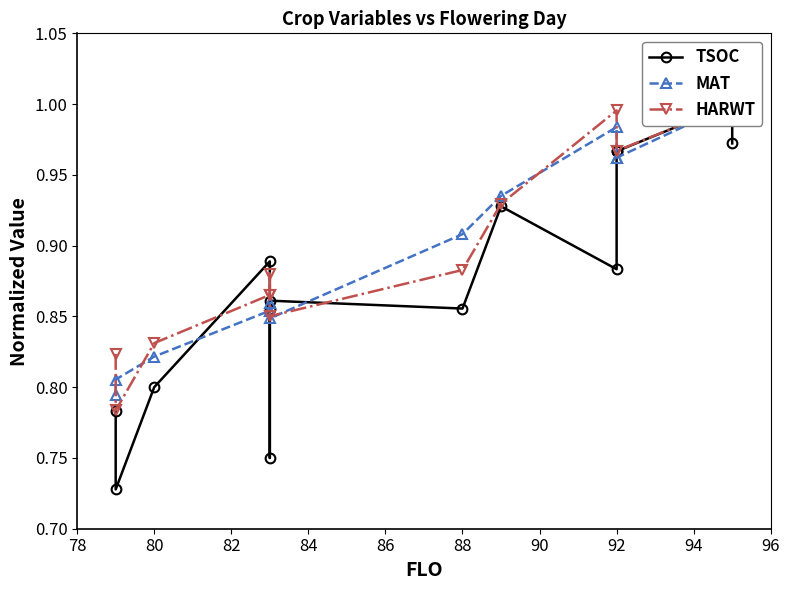

Reading right to left, transcribe all the data shown in this chart.

TSOC: 1.0	1.0	1.0	1.0	0.9	0.9	0.9	0.9	0.9	0.8	0.9	0.8	0.7	0.8
MAT: 1.0	1.0	1.0	1.0	1.0	0.9	0.9	0.8	0.9	0.9	0.9	0.8	0.8	0.8
HARWT: 1.0	1.0	1.0	1.0	1.0	0.9	0.9	0.9	0.9	0.9	0.9	0.8	0.8	0.8